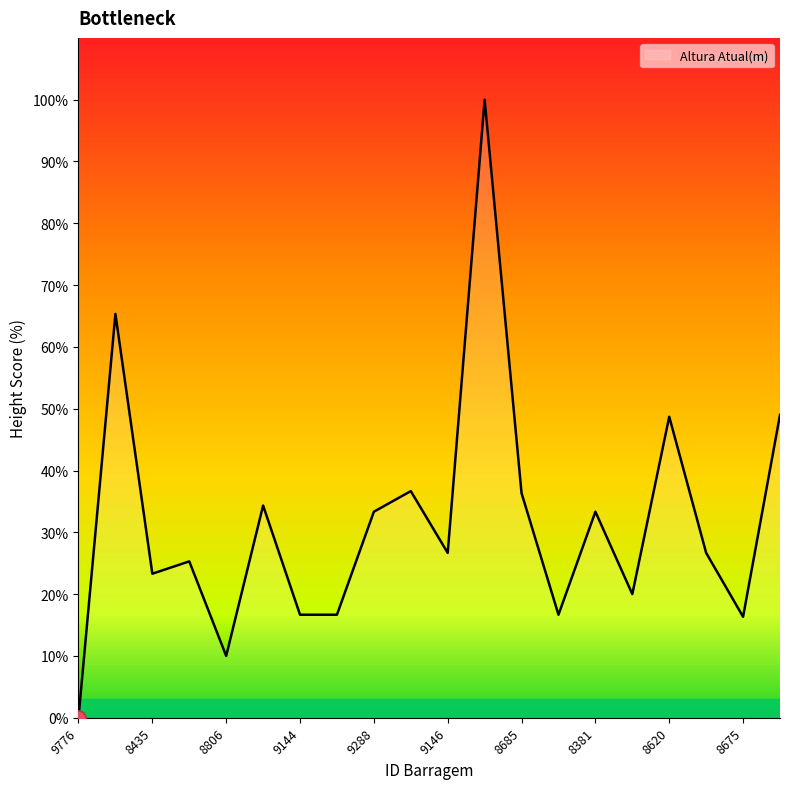

What is the maximum value shown in the chart?

100.0